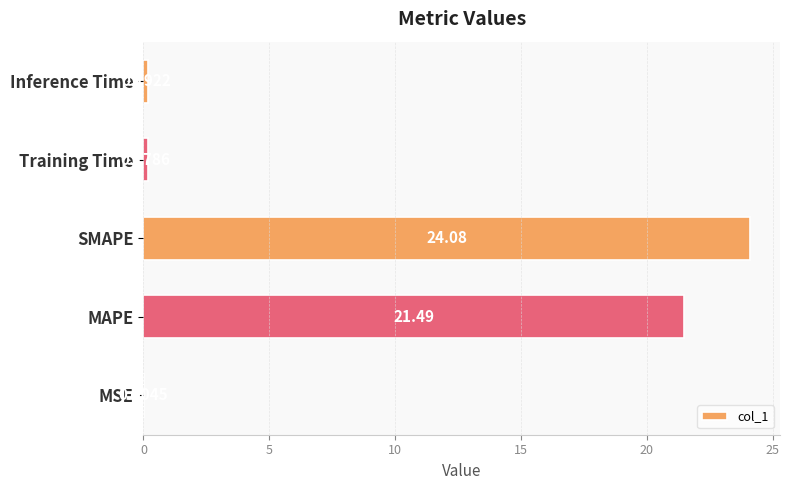

What is the change in value from MAPE to Inference Time?

-21.3